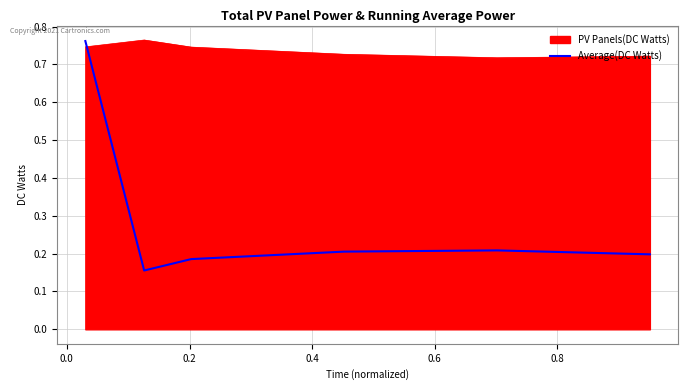

How many distinct data groups are displayed?

2